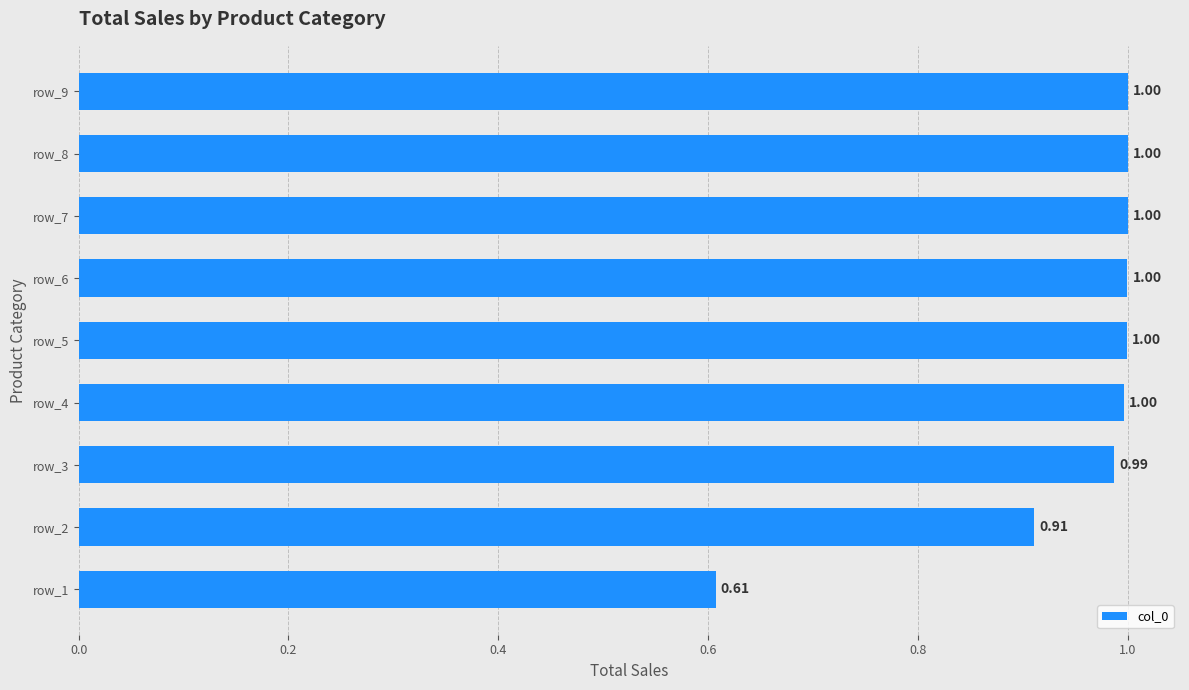

What is the difference between the maximum and minimum values?

0.4